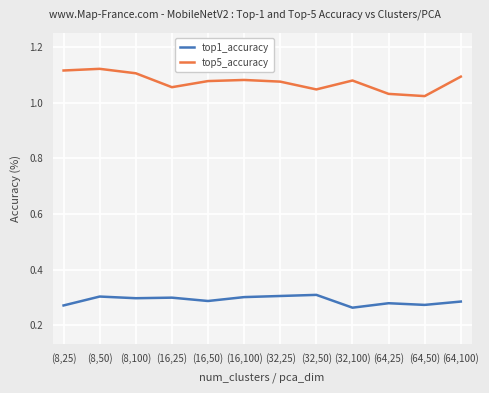

Is it true that top1_accuracy equals 0.3 at (16,50)?

True